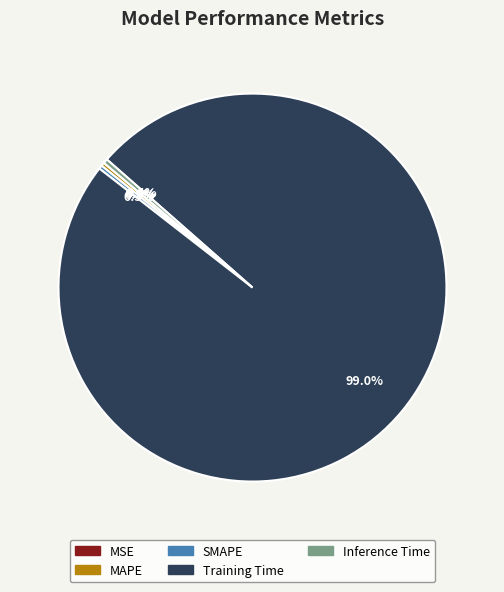

What is the majority slice?

Training Time